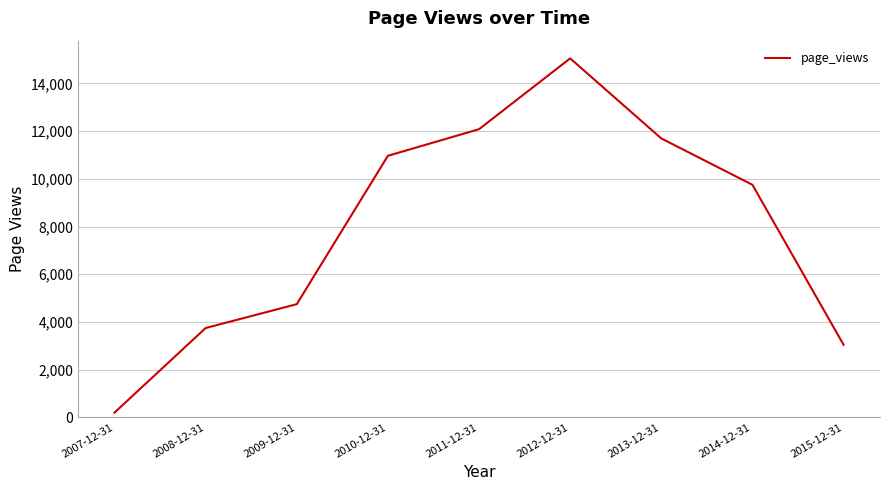

At which category does the data reach its first local peak?

2012-12-31